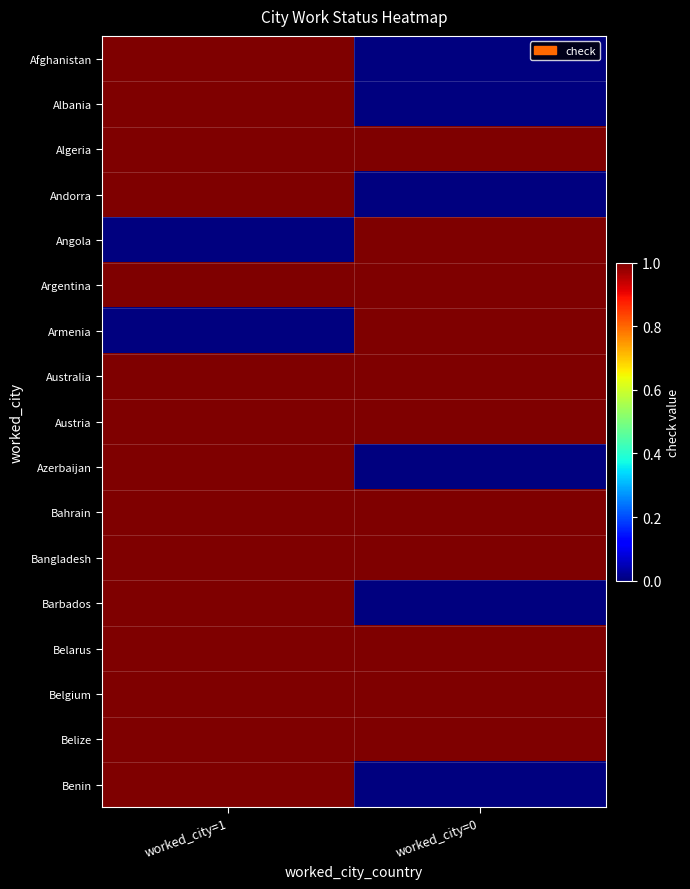

At worked_city=1, list the series in order from smallest to largest.

Angola, Armenia, Afghanistan, Albania, Algeria, Andorra, Argentina, Australia, Austria, Azerbaijan, Bahrain, Bangladesh, Barbados, Belarus, Belgium, Belize, Benin